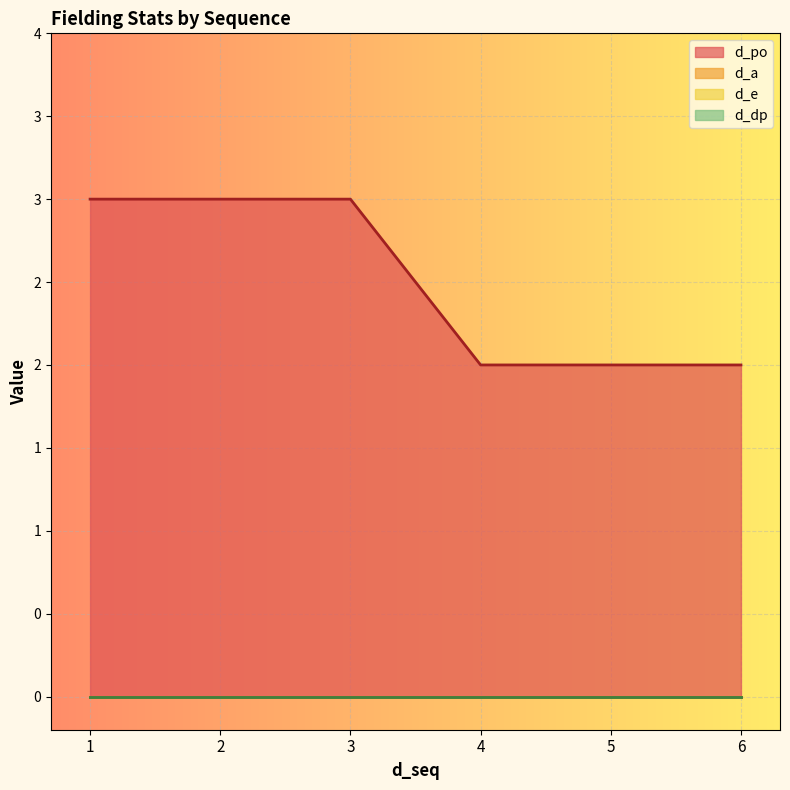

At which label is d_e closest to 0?

1